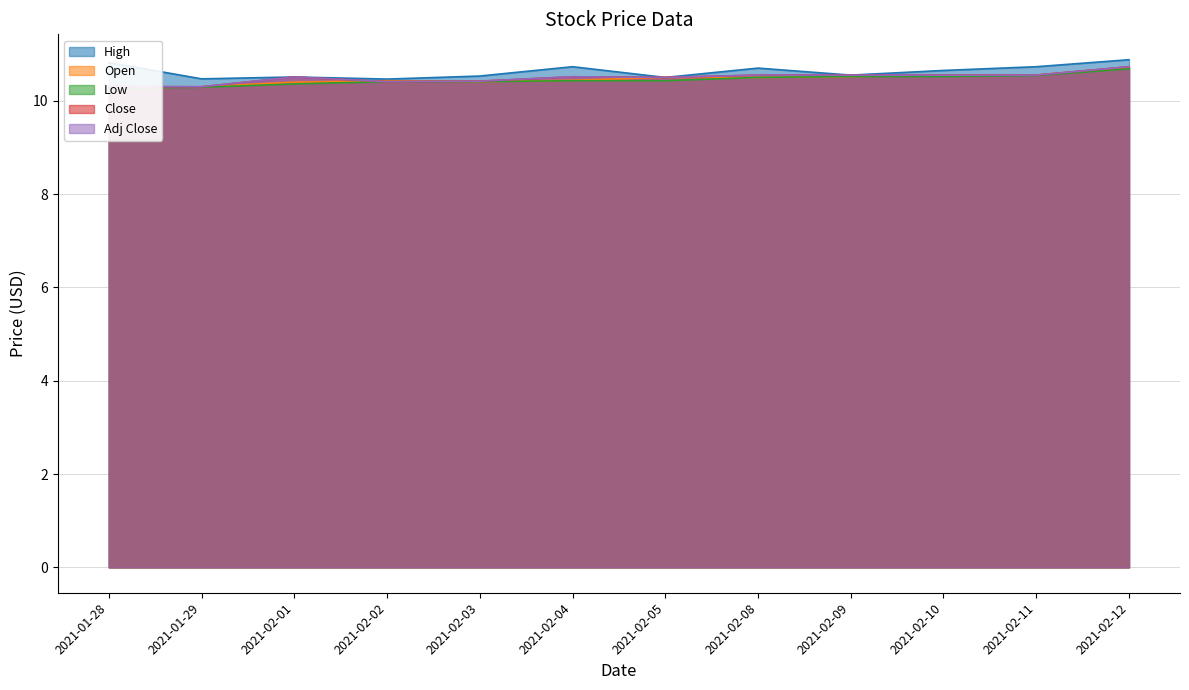

True or false: High and Close intersect in this chart.

False